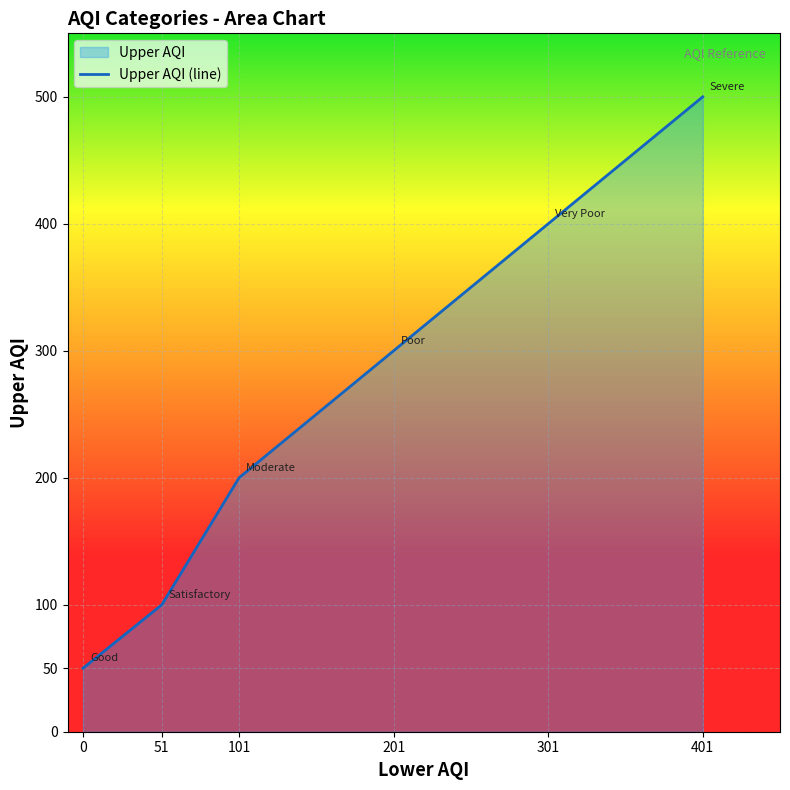

Count the values in the range 100 to 400.

4